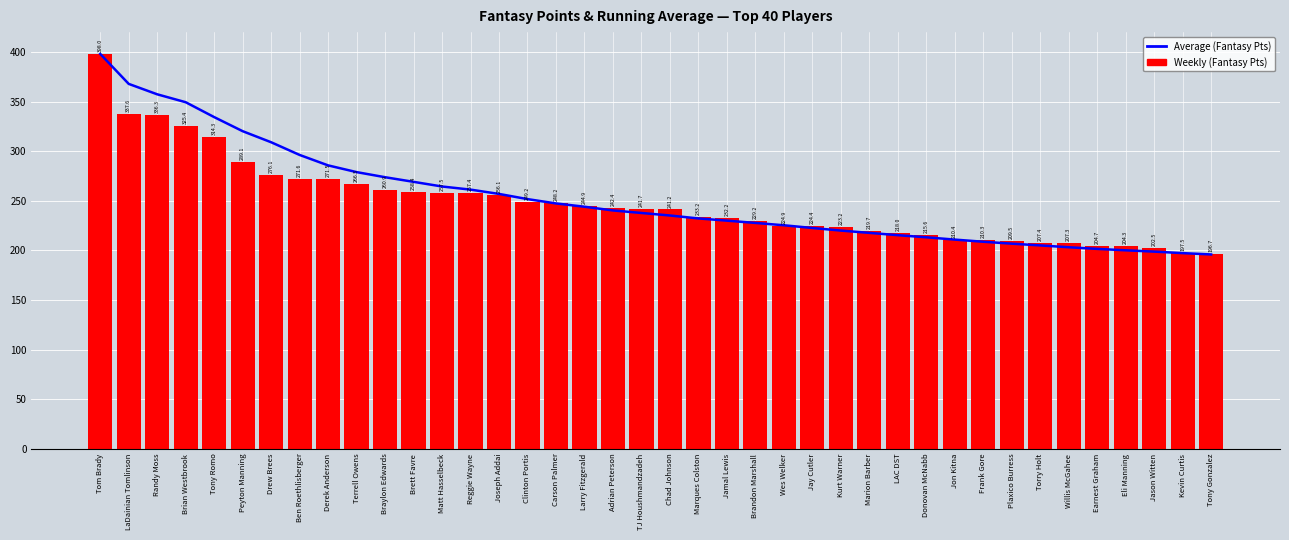

At which label is Average (Fantasy Pts) closest to 296?

Ben Roethlisberger